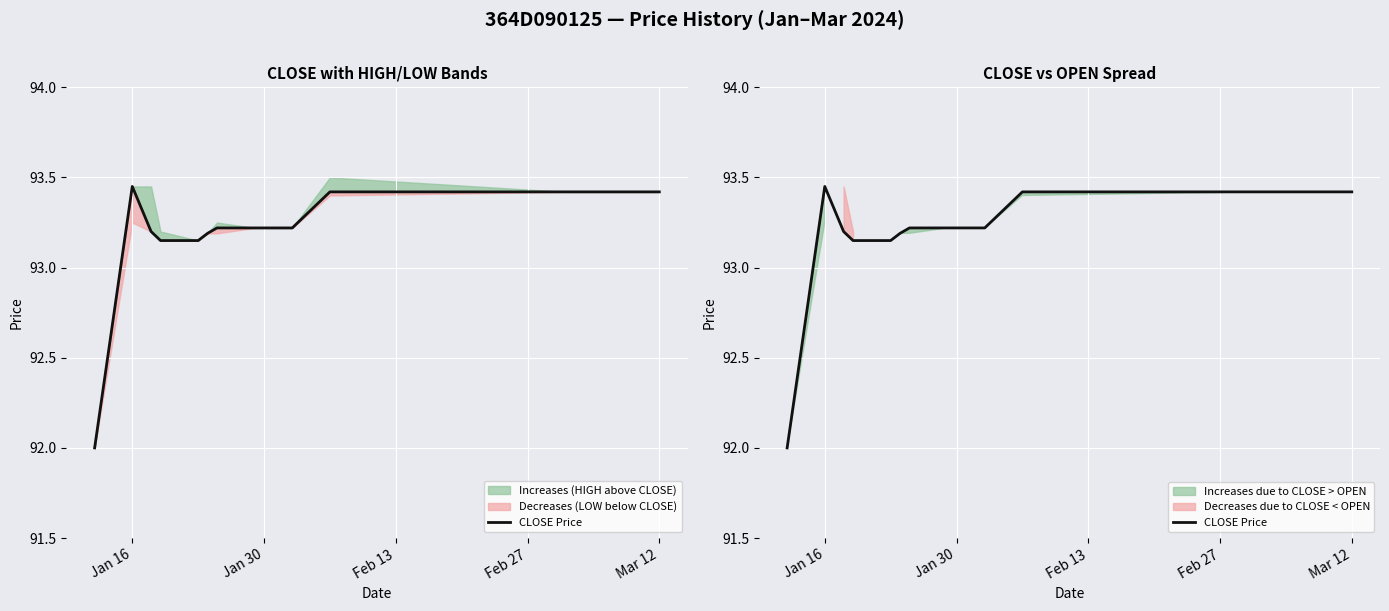

How many points are higher than both their immediate neighbors (excluding endpoints)?

1